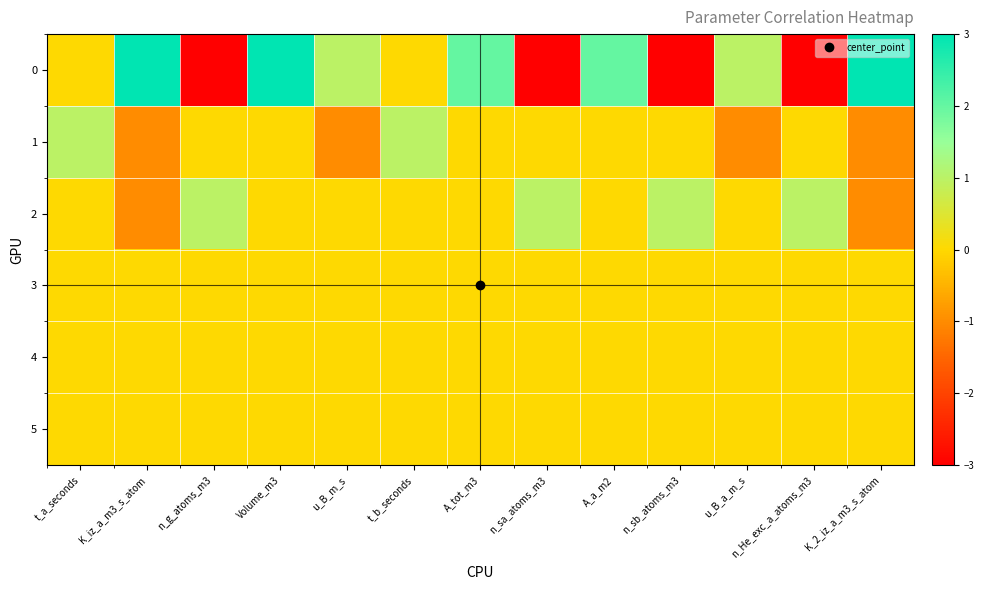

At how many categories does at least one series exceed 2?

3